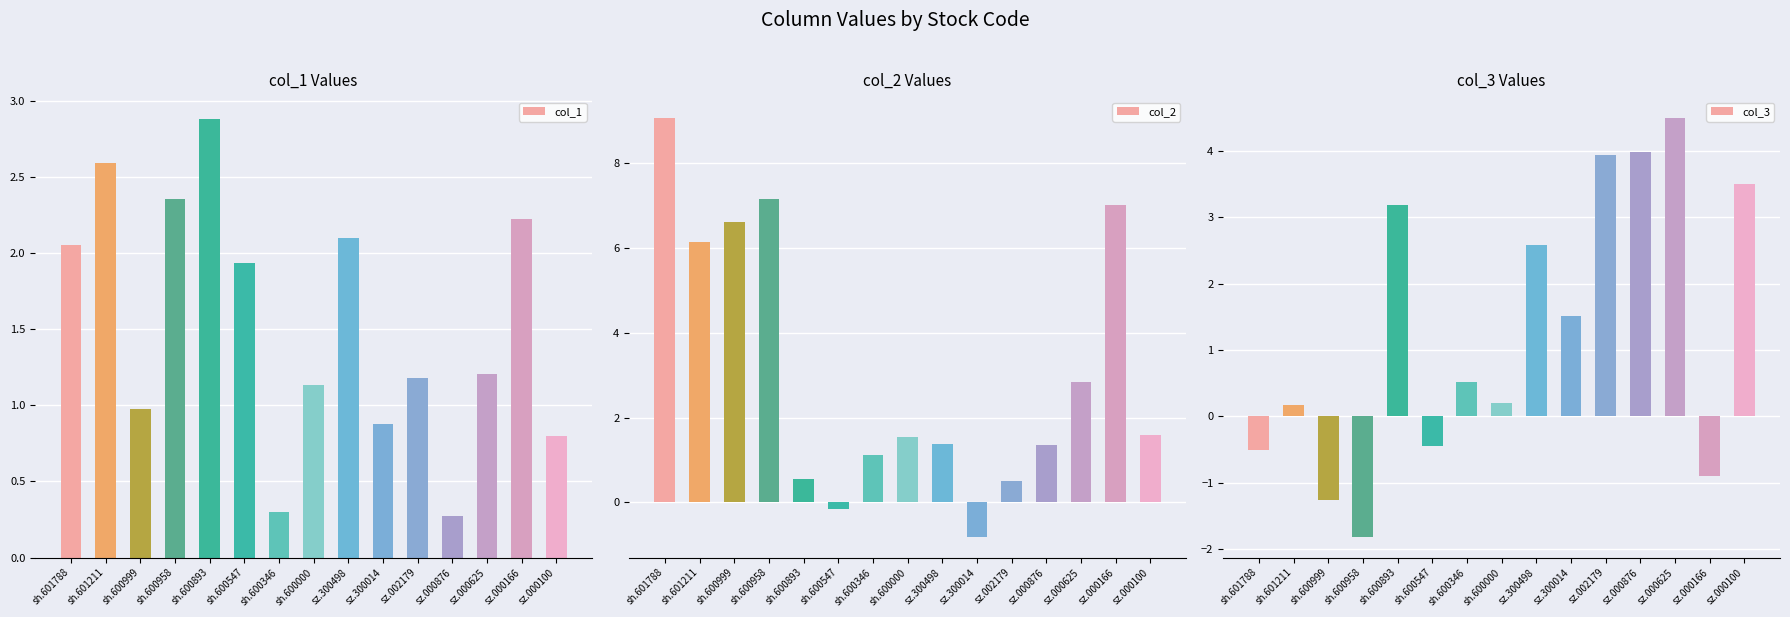

Reading left to right, what are all the values shown in this chart?

col_1: 2.1	2.6	1.0	2.4	2.9	1.9	0.3	1.1	2.1	0.9	1.2	0.3	1.2	2.2	0.8
col_2: 9.1	6.1	6.6	7.2	0.5	-0.2	1.1	1.5	1.4	-0.8	0.5	1.3	2.8	7.0	1.6
col_3: -0.5	0.2	-1.3	-1.8	3.2	-0.5	0.5	0.2	2.6	1.5	3.9	4.0	4.5	-0.9	3.5